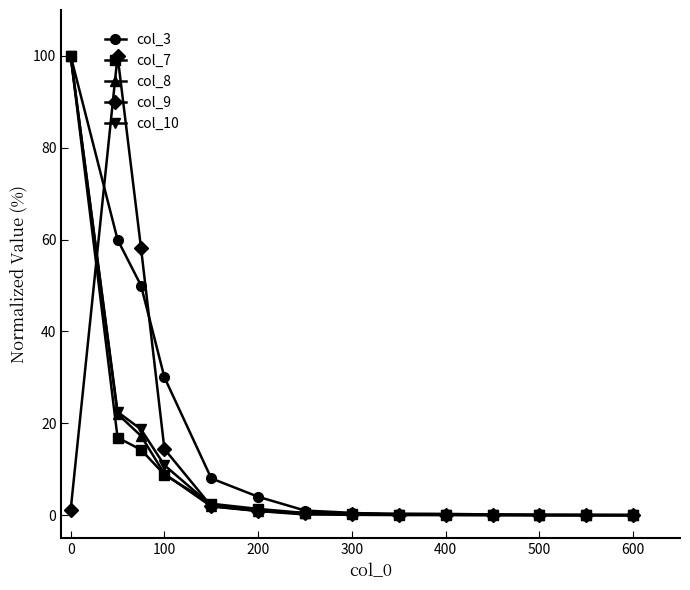

At how many categories does at least one series exceed 43?

3